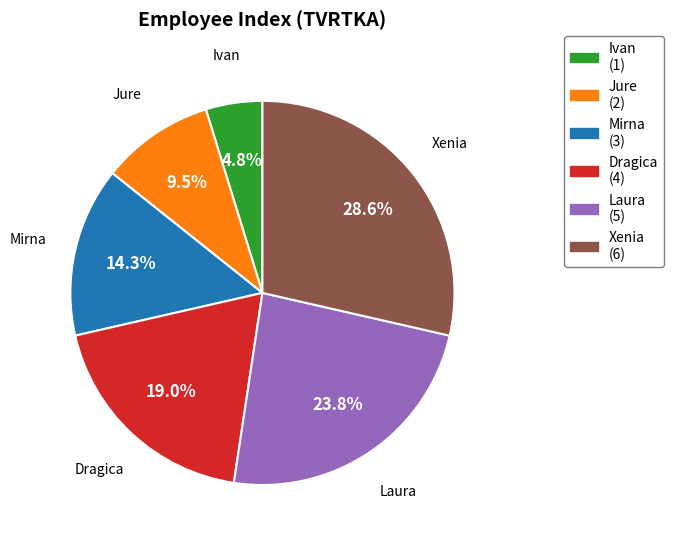

Rank the categories by value from lowest to highest.

Ivan, Jure, Mirna, Dragica, Laura, Xenia